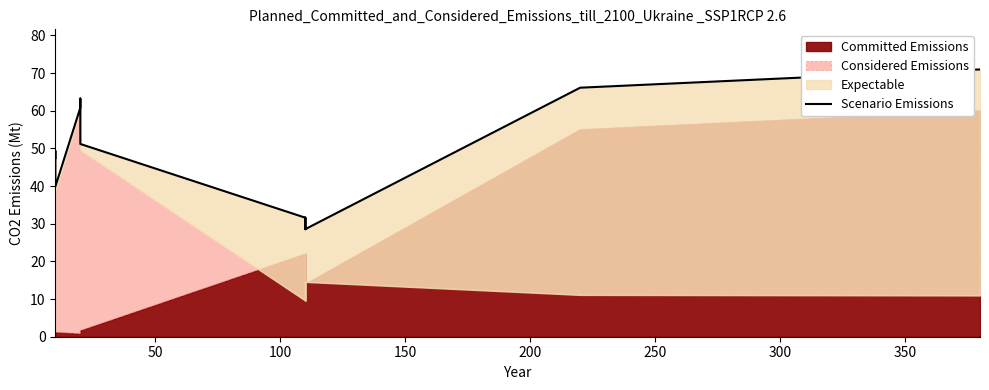

How many data points are above 47?

7